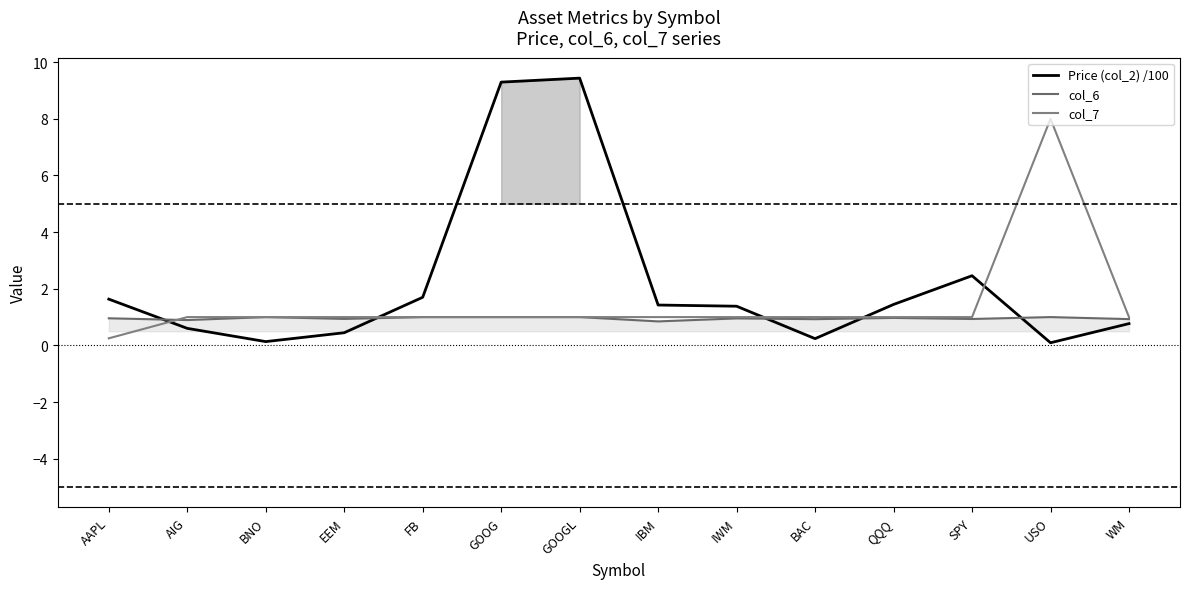

What is the minimum value for col_7?

0.2